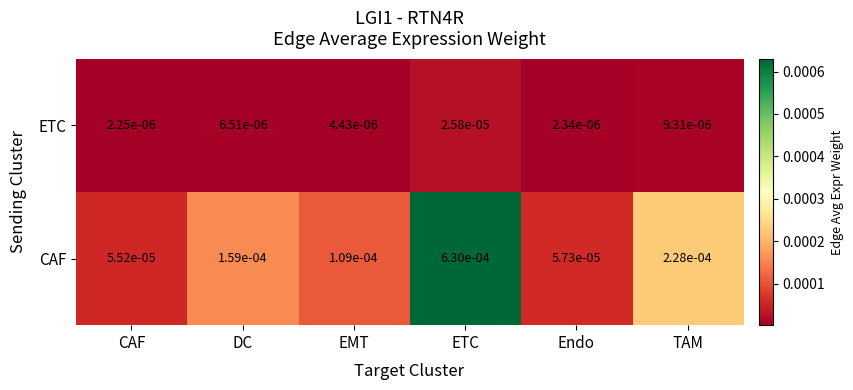

Which series has the largest range (max minus min)?

CAF